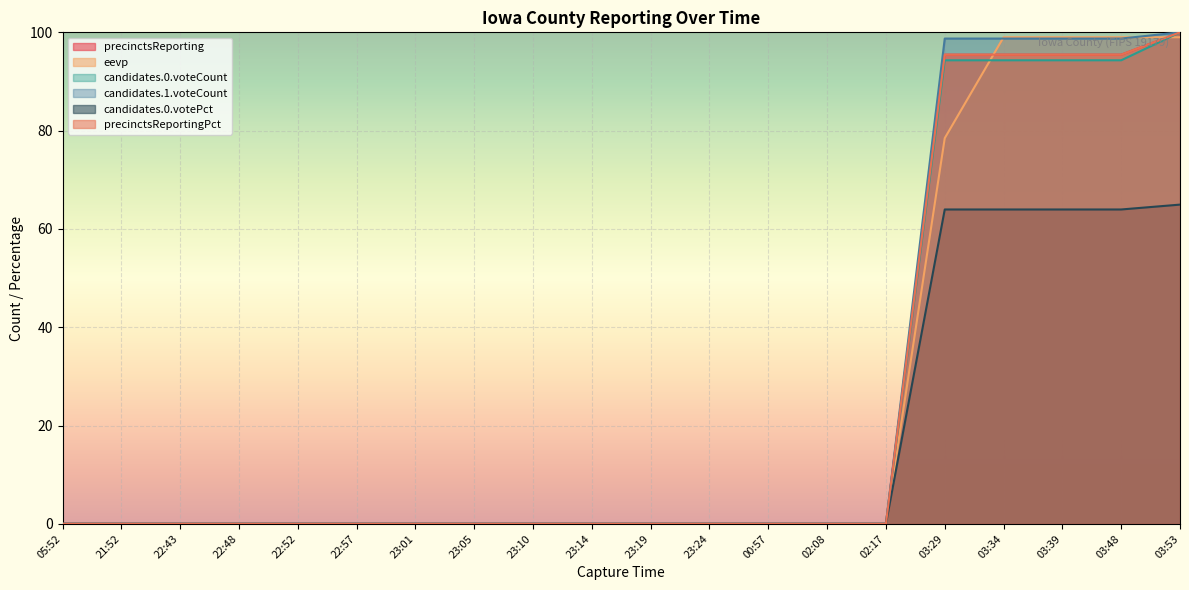

Which series has the largest total across all categories?

candidates.1.voteCount